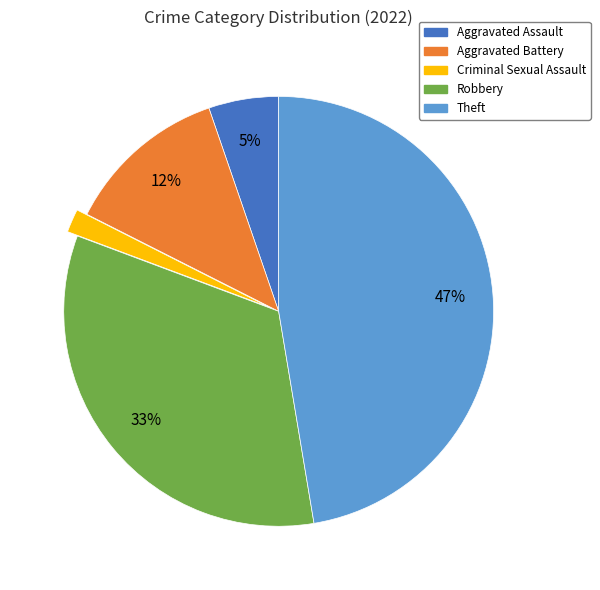

Do Criminal Sexual Assault and Aggravated Assault together represent more than half of the pie?

No